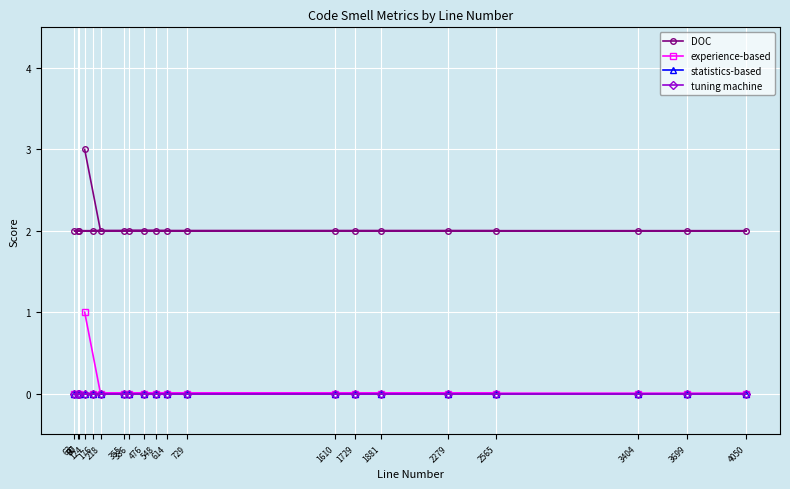

How many lines are shown in the chart?

4